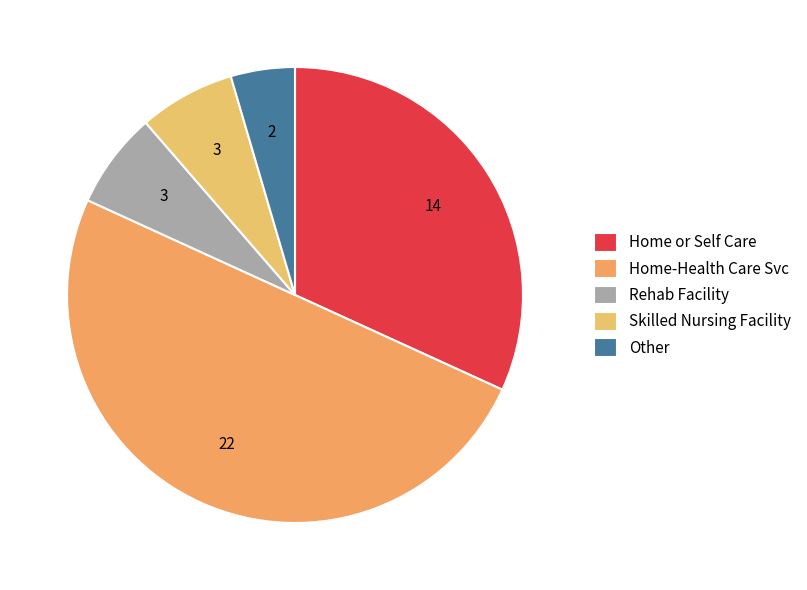

How many segments does this pie chart have?

5